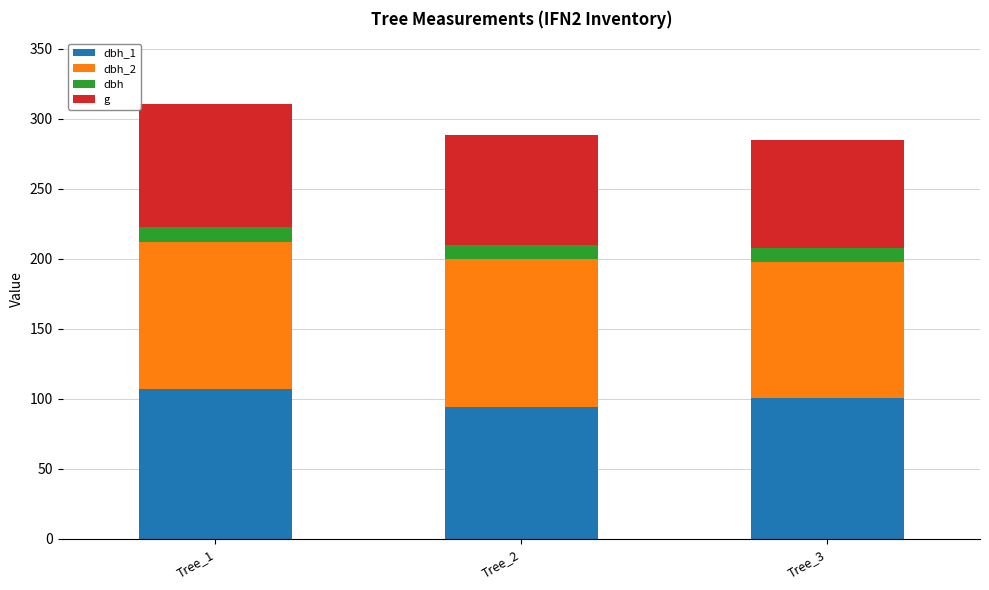

What is the total value across all series at Tree_3?

284.9